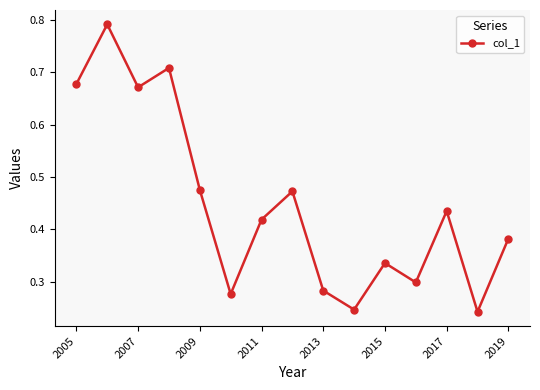

What is the sum of all values?

6.7